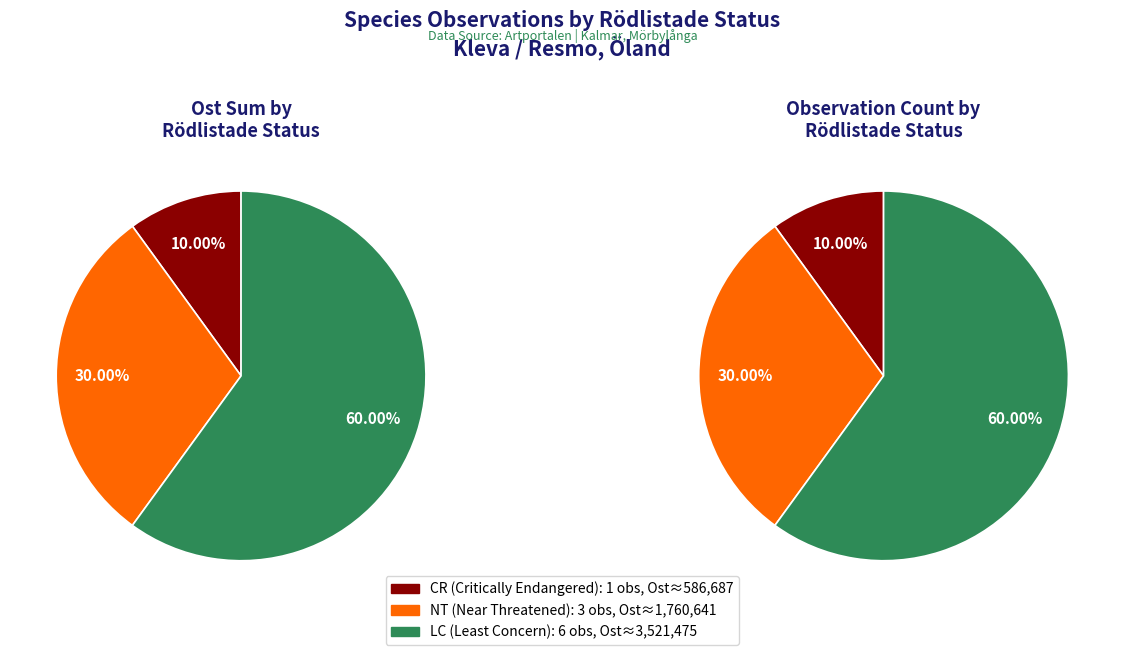

What percentage is NOT represented by 4?

90.0%